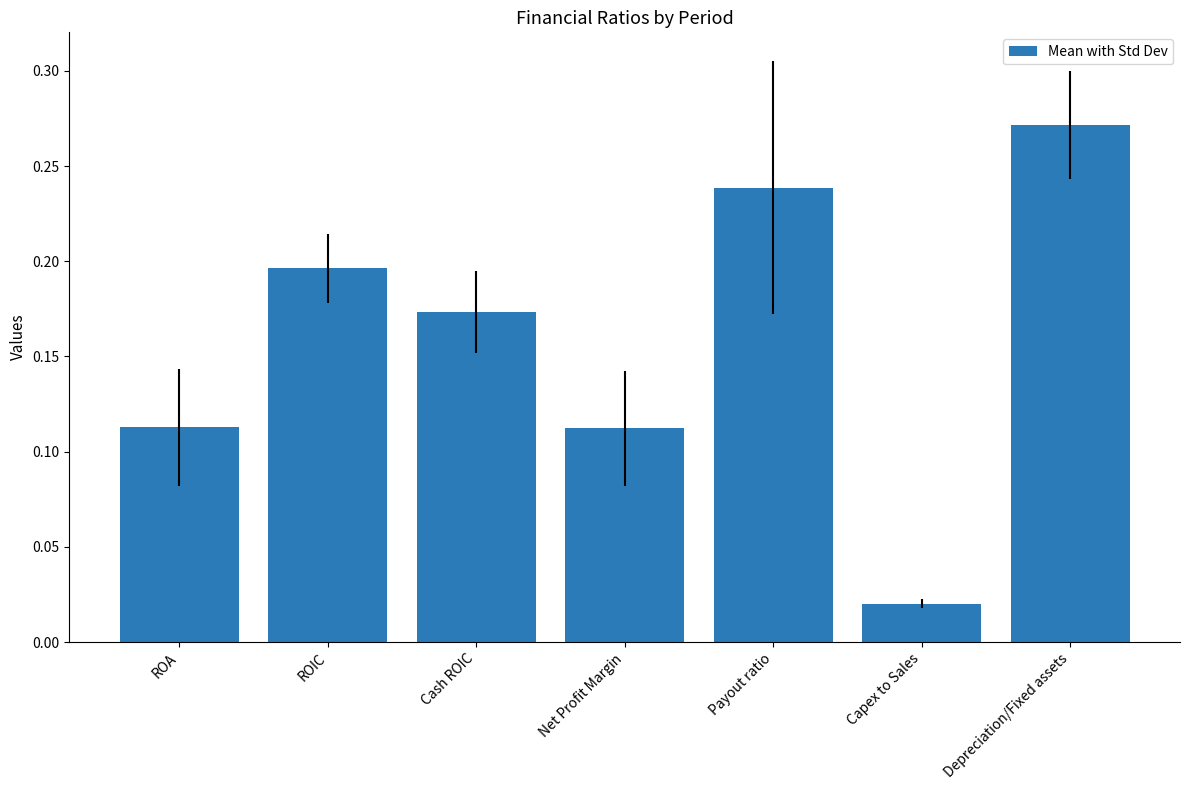

The value at Cash ROIC is 0.1. True or false?

False